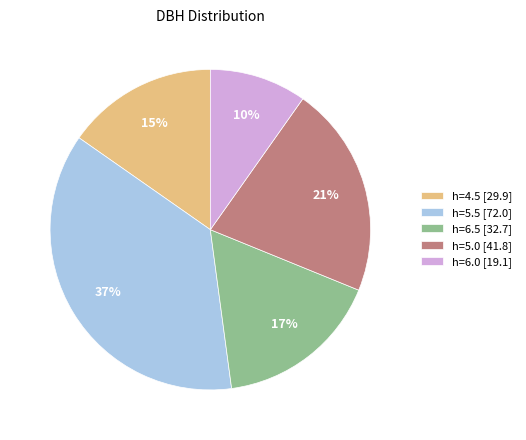

Does any single category account for the majority?

No